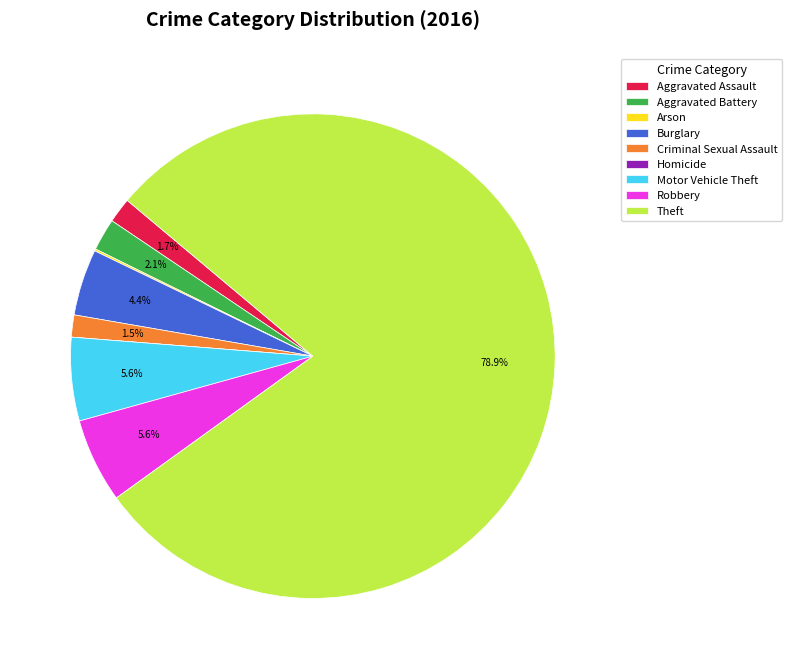

To the nearest percent, what percentage of the pie is Theft?

79%